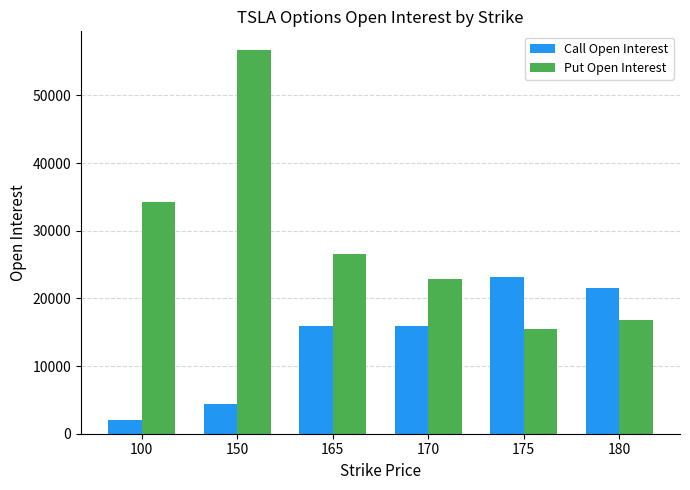

What is the value of the Put Open Interest bar at the 2nd from the left?

56641